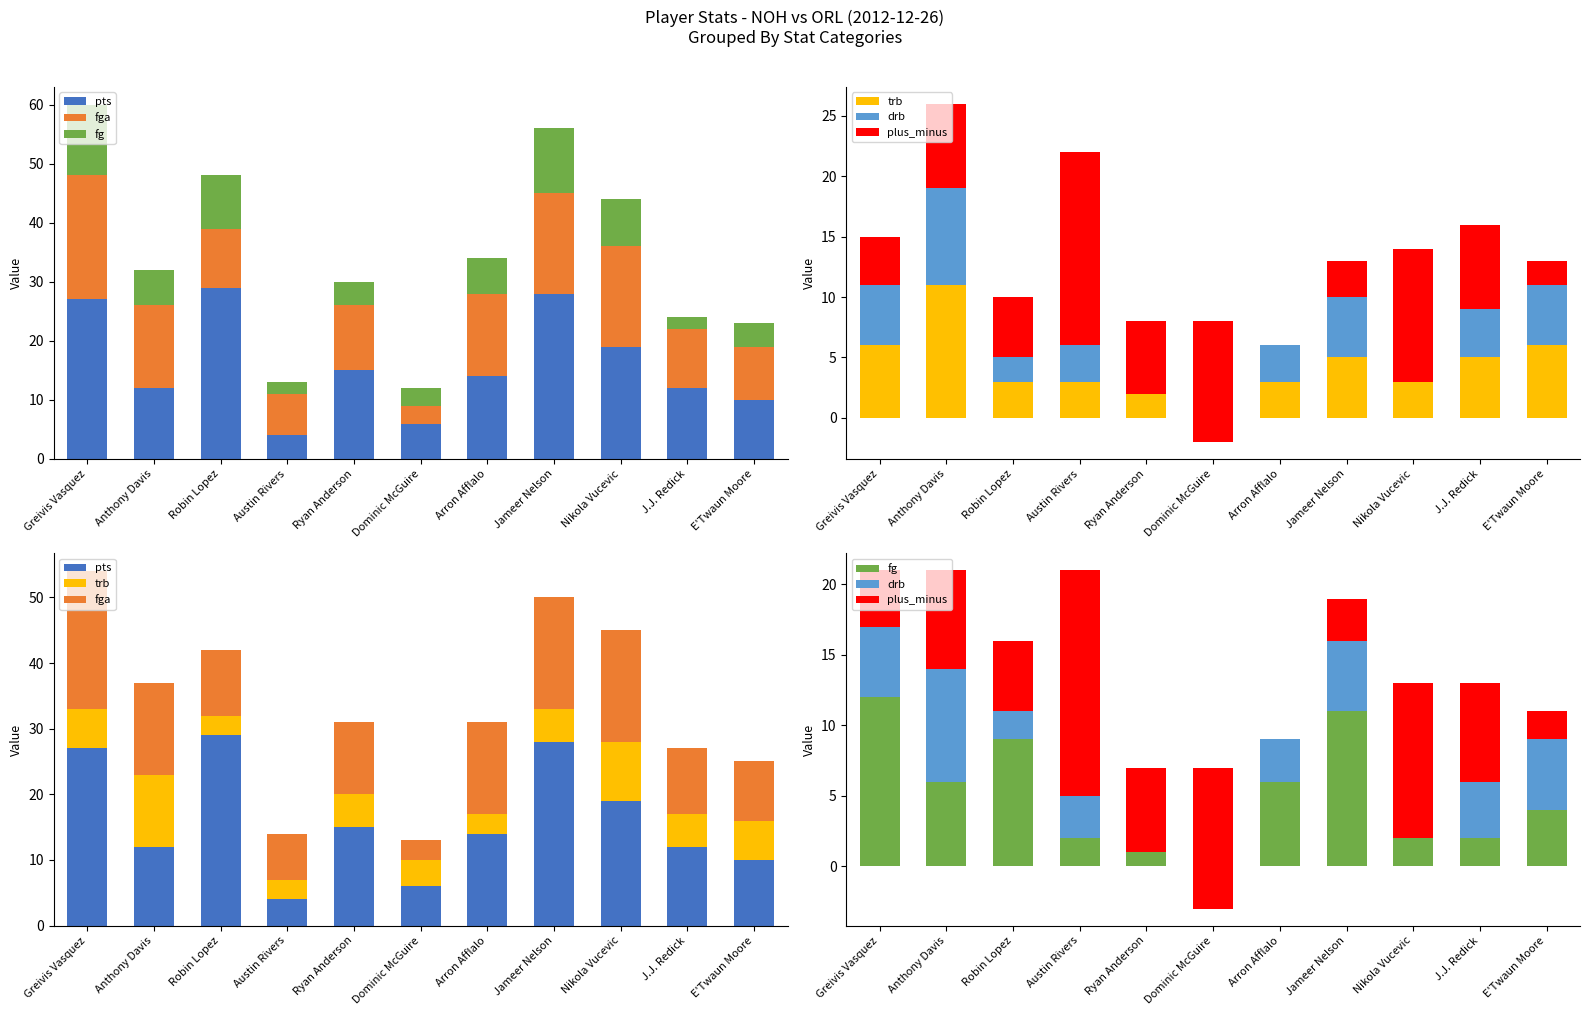

Which series has the largest range (max minus min)?

plus_minus